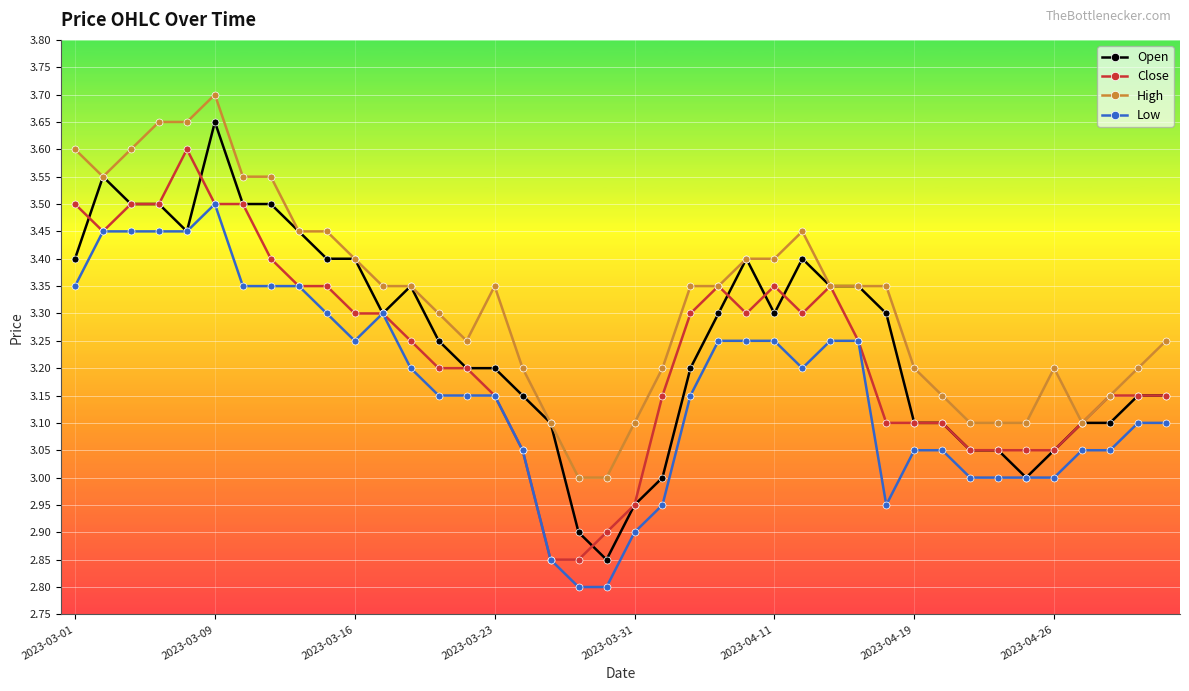

True or false: Close and Open intersect in this chart.

True